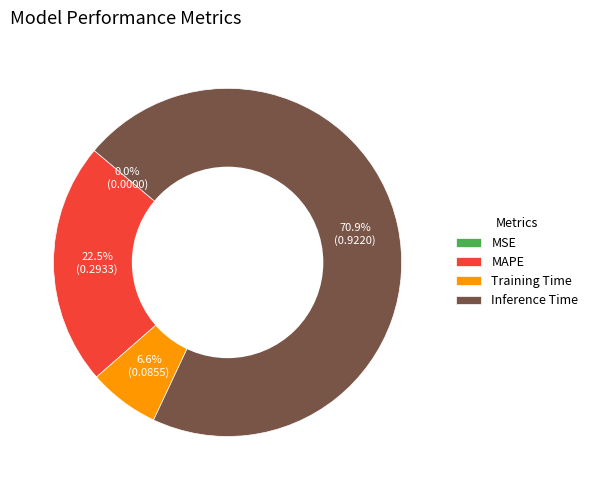

Which category has the biggest portion of the pie?

Inference Time